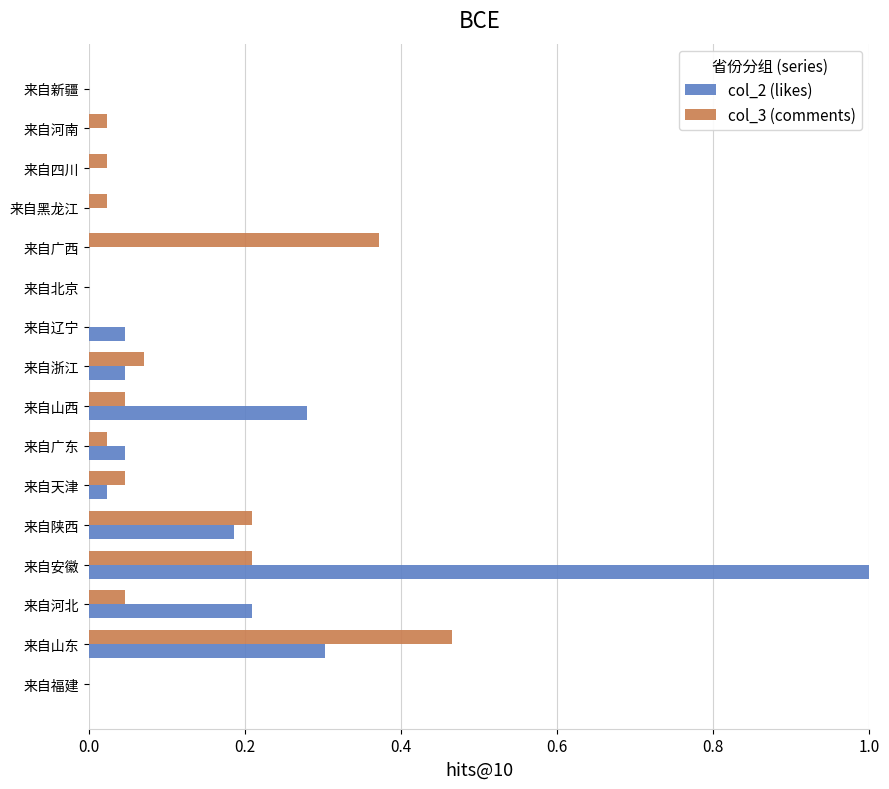

Is the value of col_3 (comments) at 来自新疆 greater than the value of col_2 (likes) at 来自陕西?

No